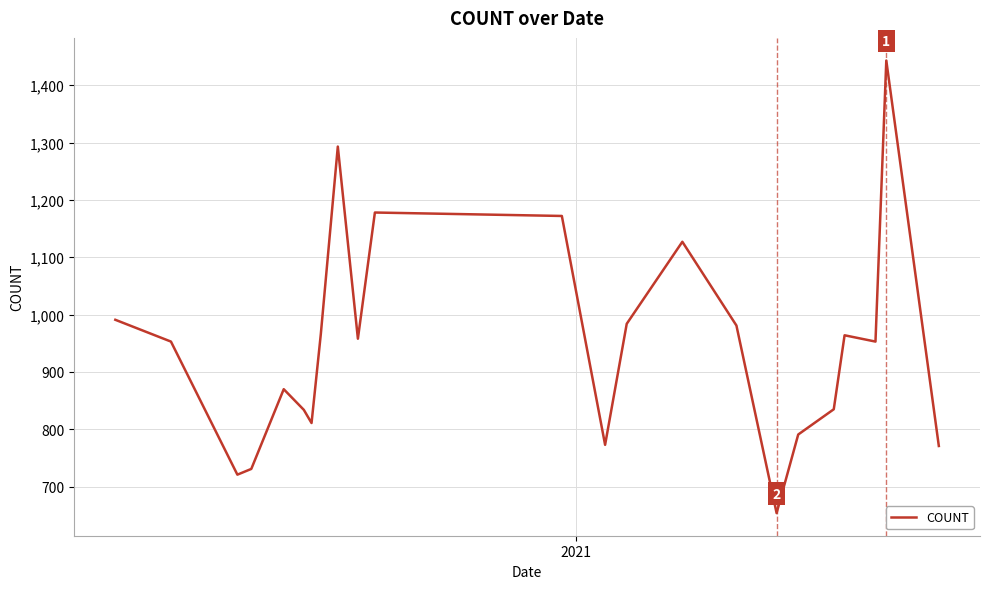

What is the difference between the maximum and minimum values?

789